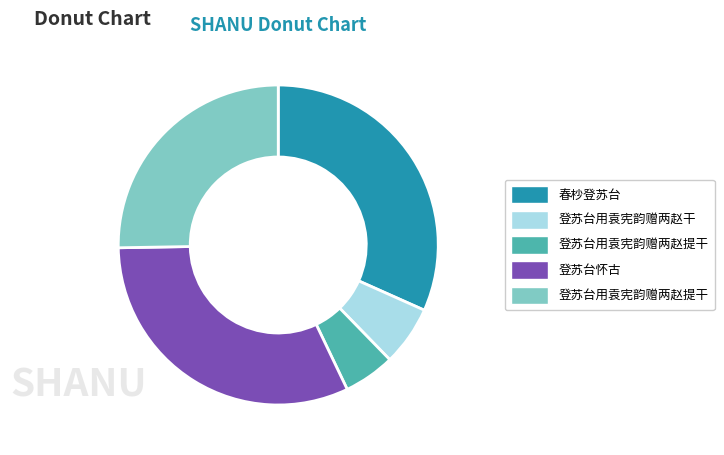

Is there any slice that represents more than half of the pie?

No